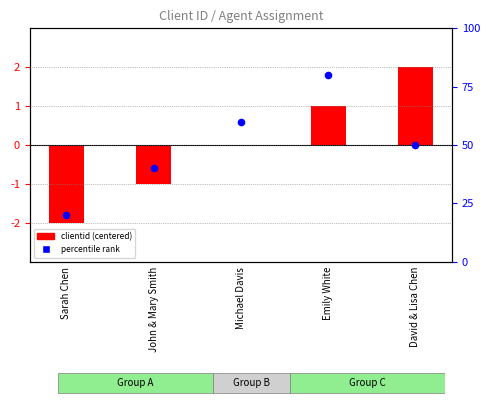

What is the total value across all series at David & Lisa Chen?

52